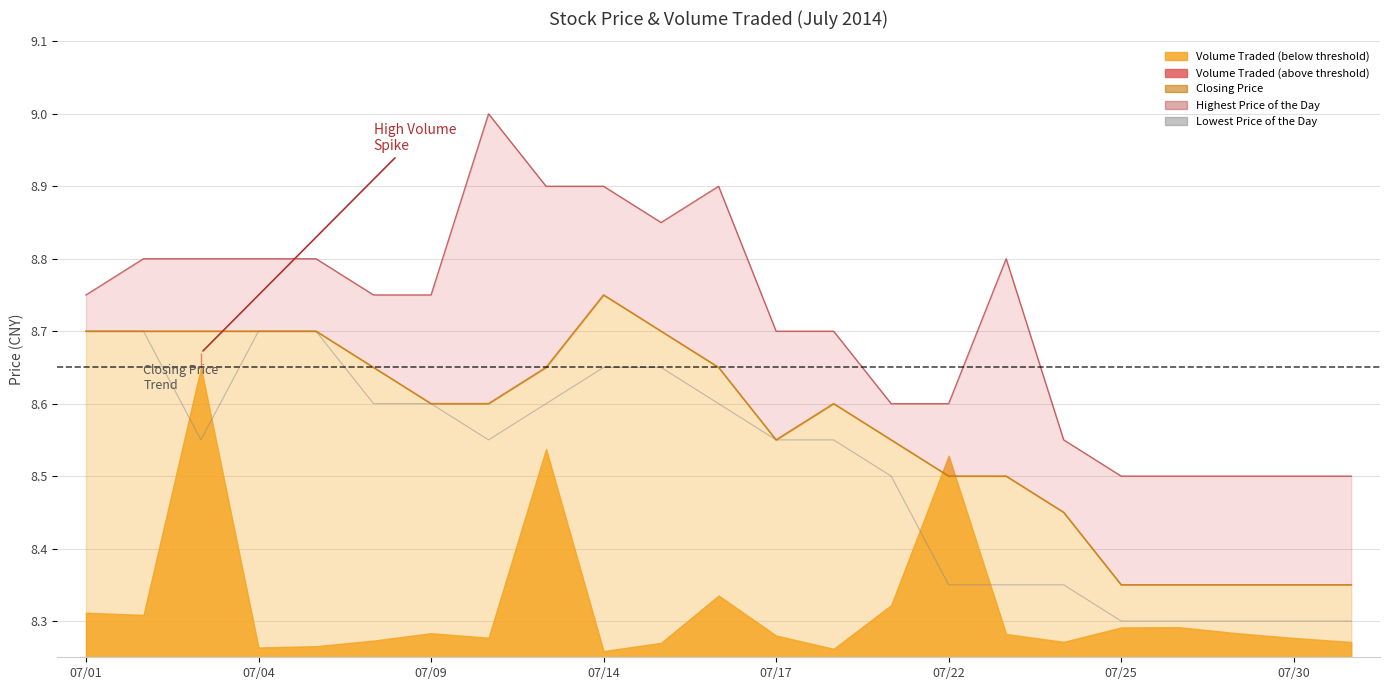

True or false: there are more than 0 points higher than both neighbors.

False